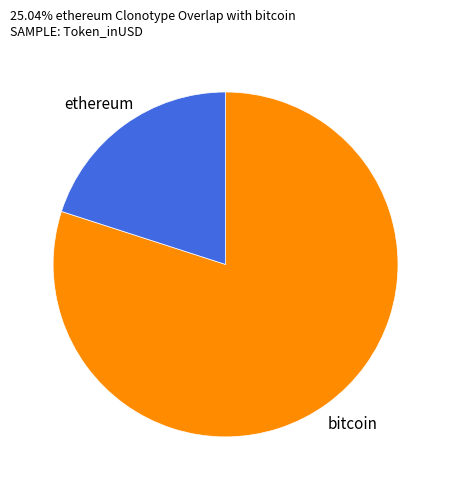

Rank the categories by value from lowest to highest.

ethereum, bitcoin